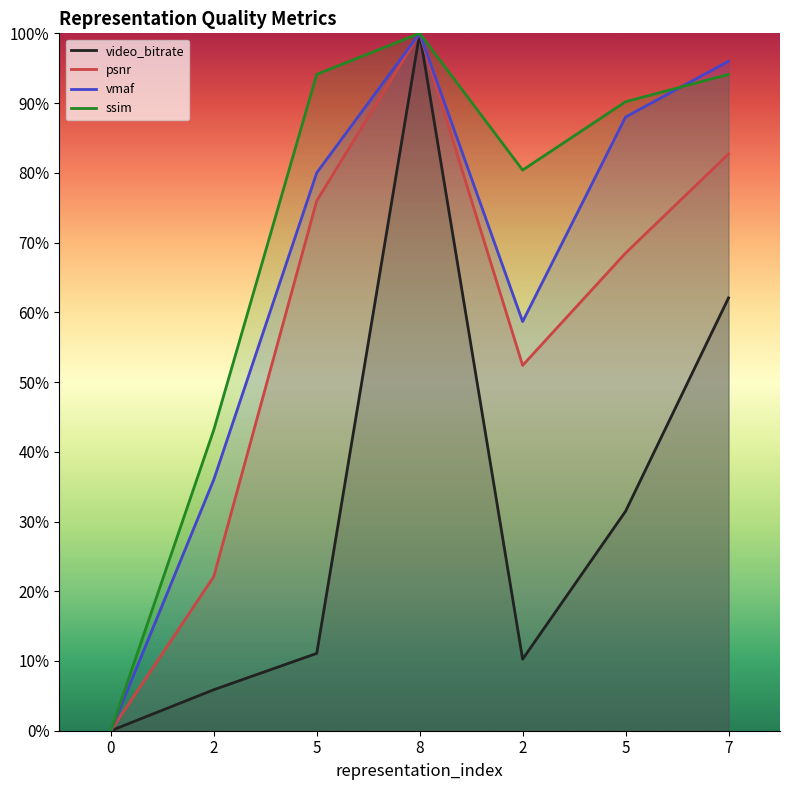

Which has a higher value, 2 or 7?

7